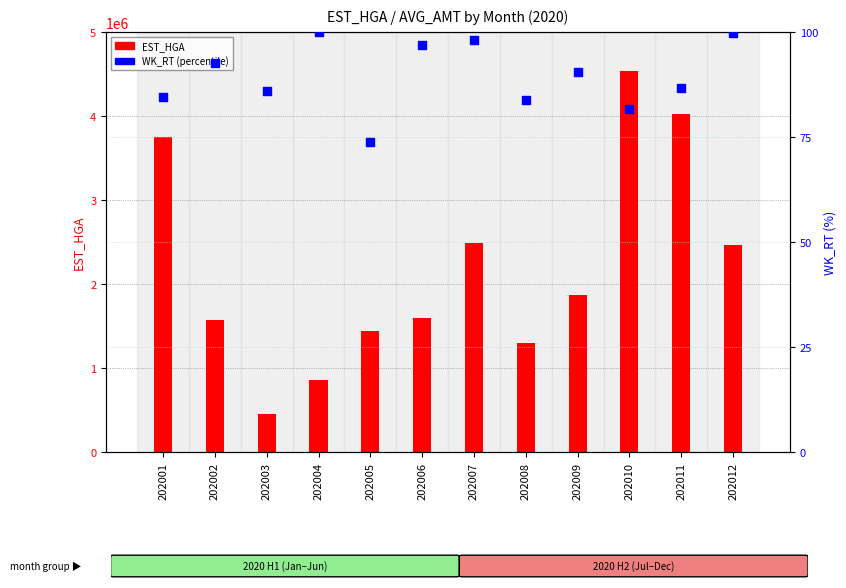

Is the value of WK_RT (percentile) at 202009 greater than the value of EST_HGA at 202007?

No